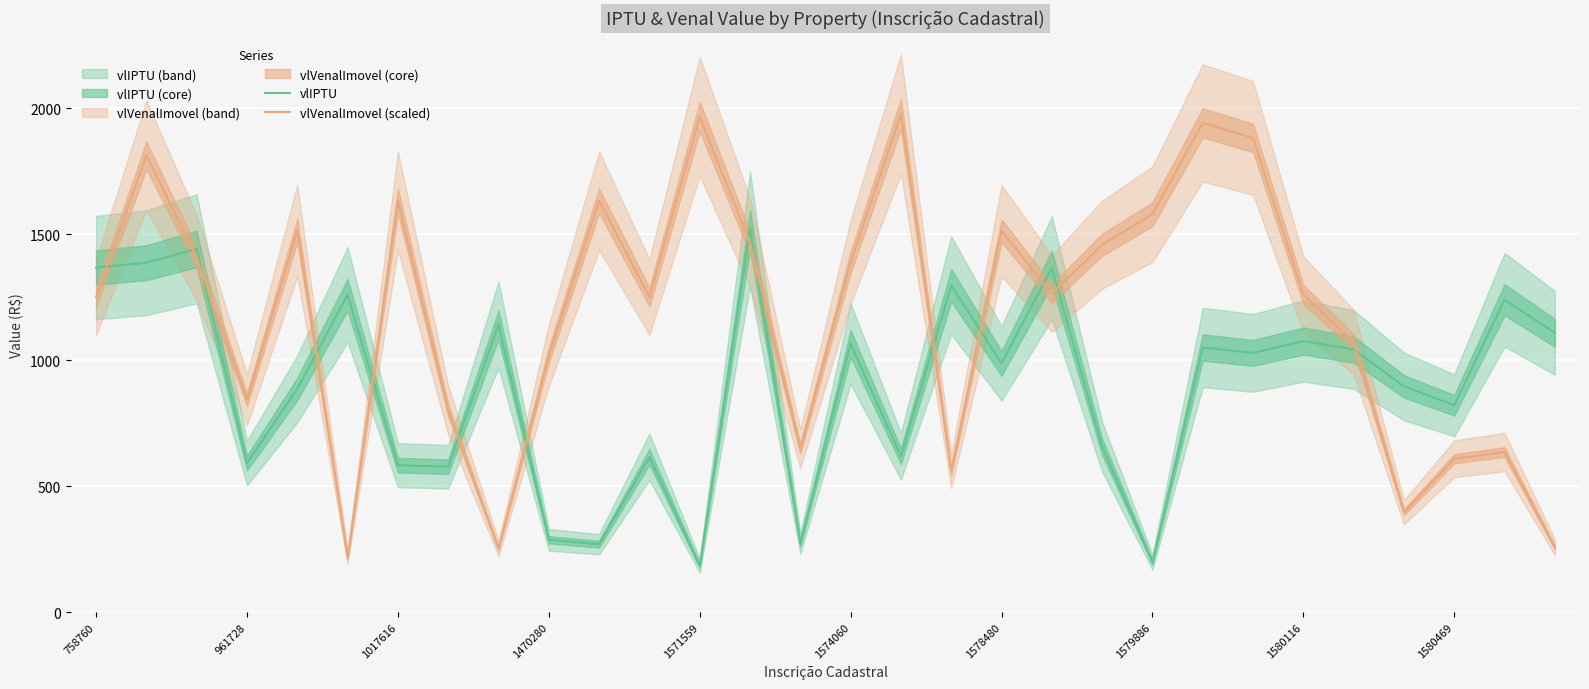

What is the difference between the highest and lowest values at 13?

54.0